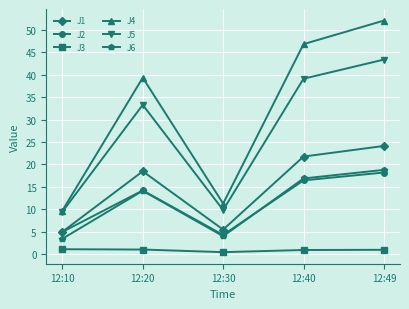

True or false: J2 has a value of 16.4 at 12:40.

True